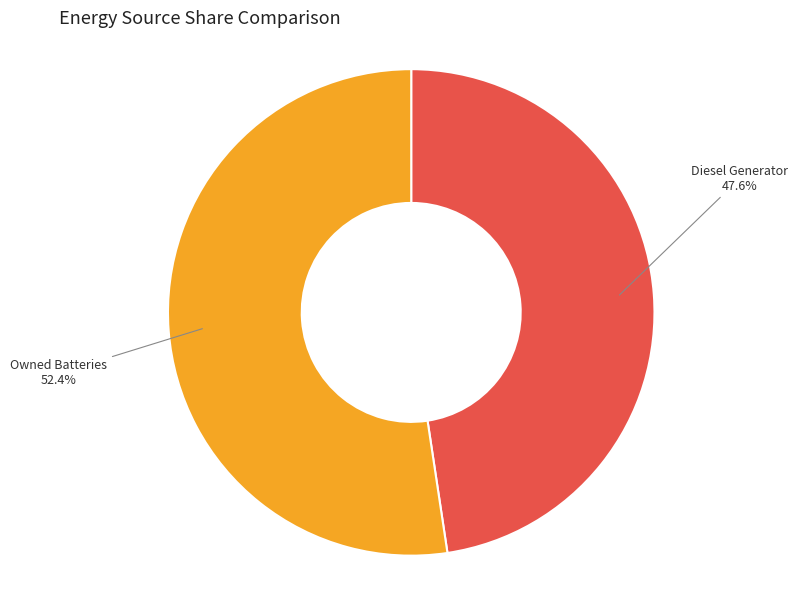

How many slices are in this pie chart?

2